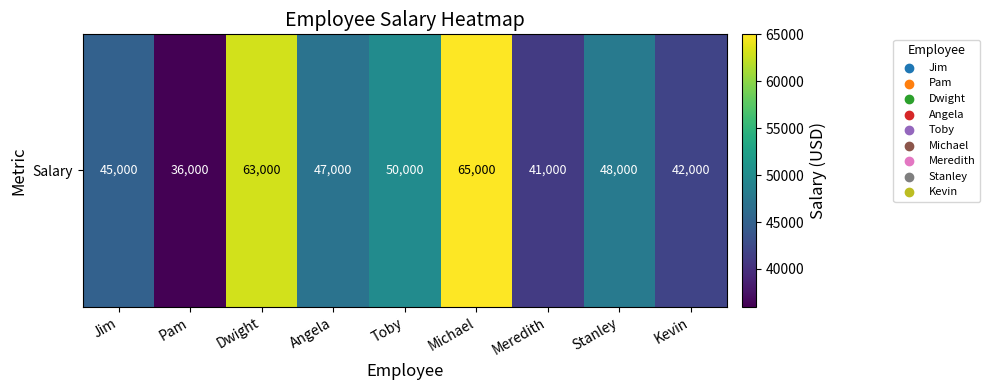

What is the difference between the maximum and minimum values?

29000